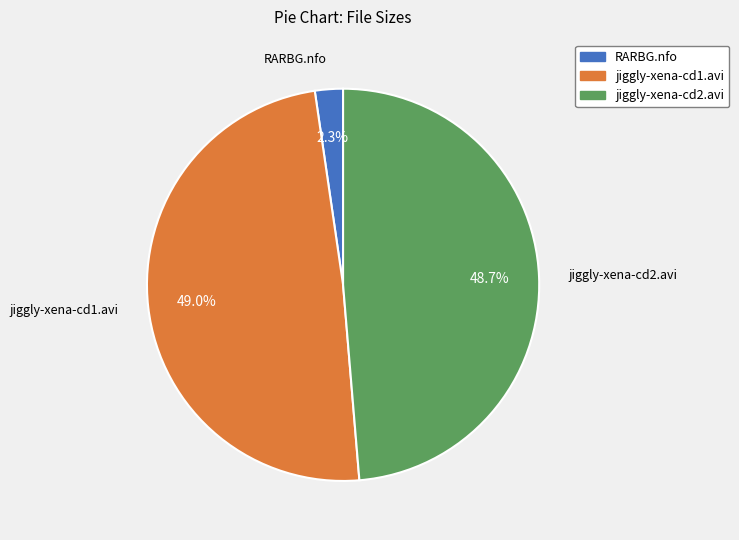

Does jiggly-xena-cd1.avi represent more than half of the total?

No